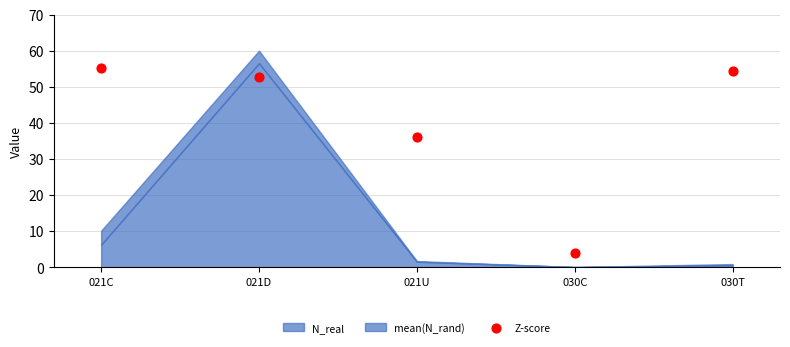

What Y value in the scatter plot is closest to 29?

36.2